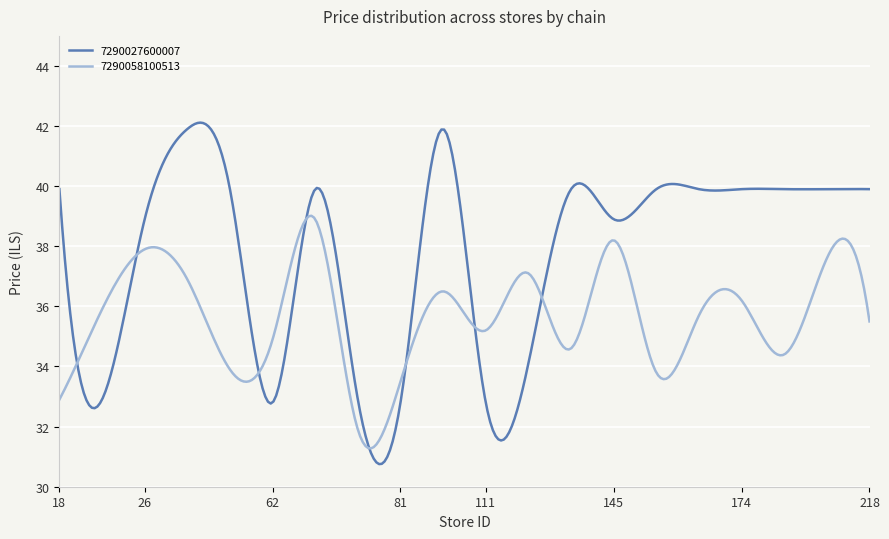

Which series has the widest spread of values?

7290027600007